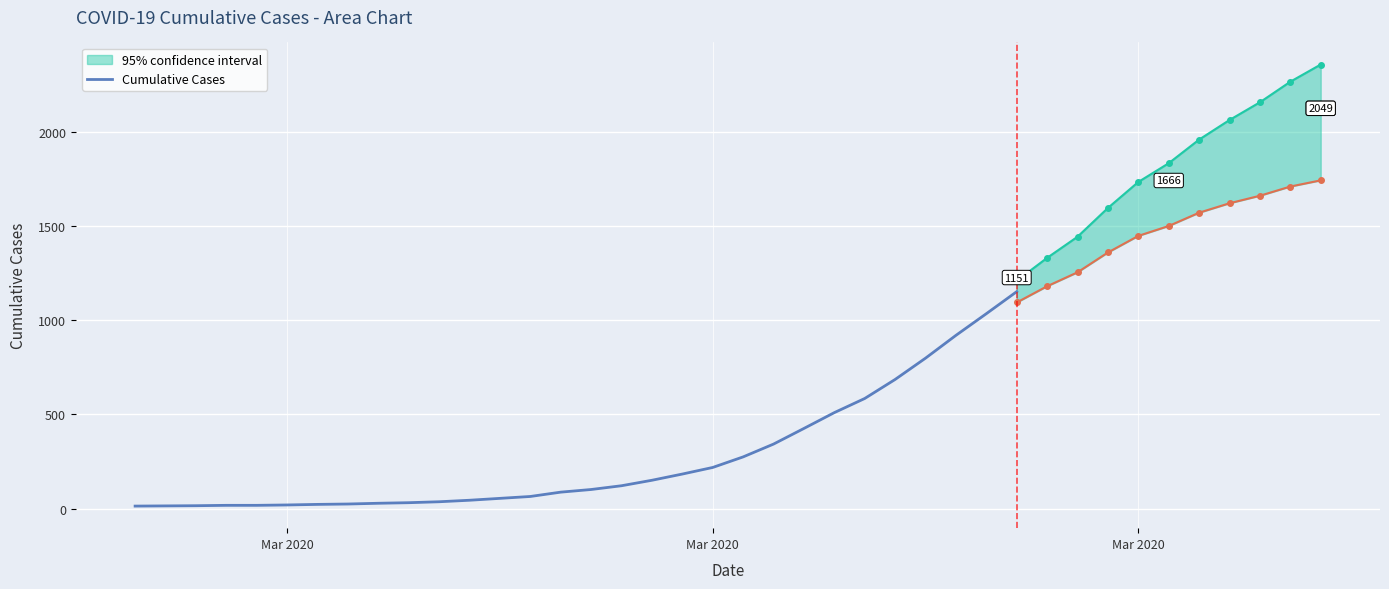

What is the difference between the maximum and second lowest values?

1137